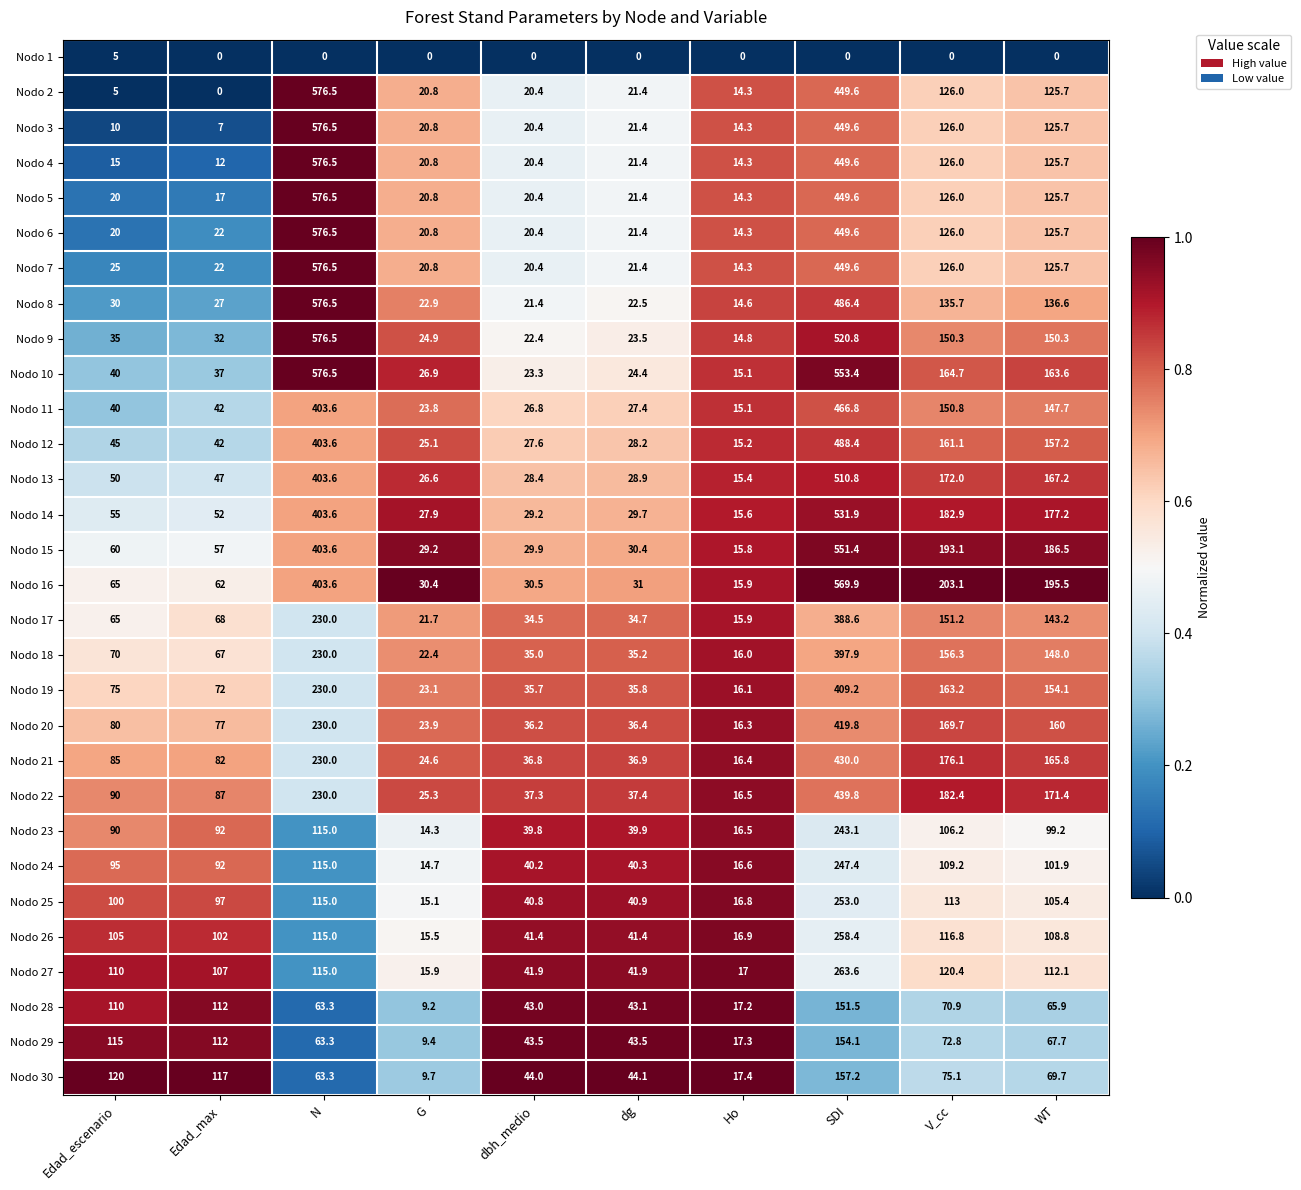

At which label is Nodo 7 closest to 295?

SDI